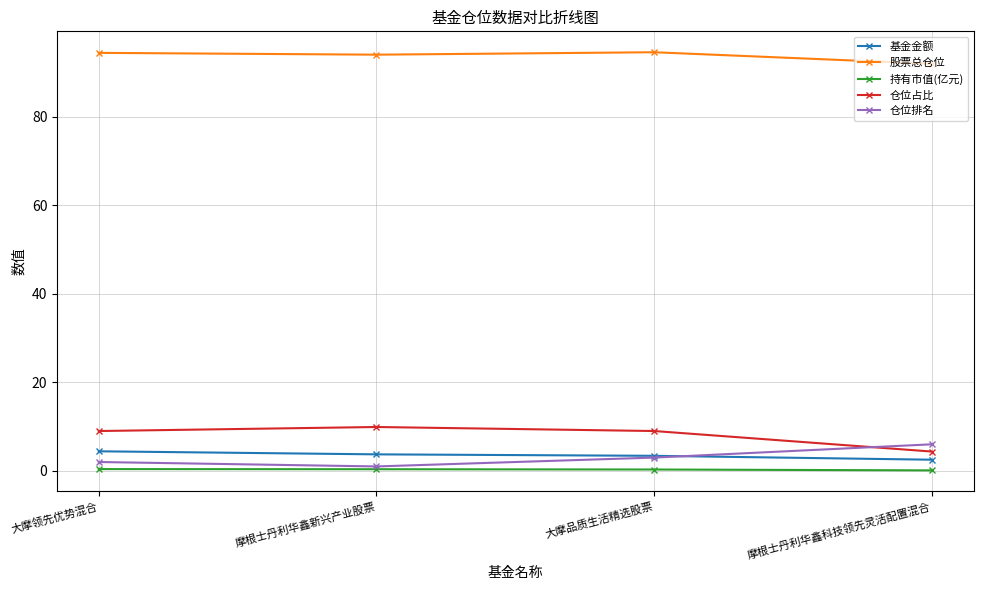

True or false: 持有市值(亿元) and 股票总仓位 intersect in this chart.

False